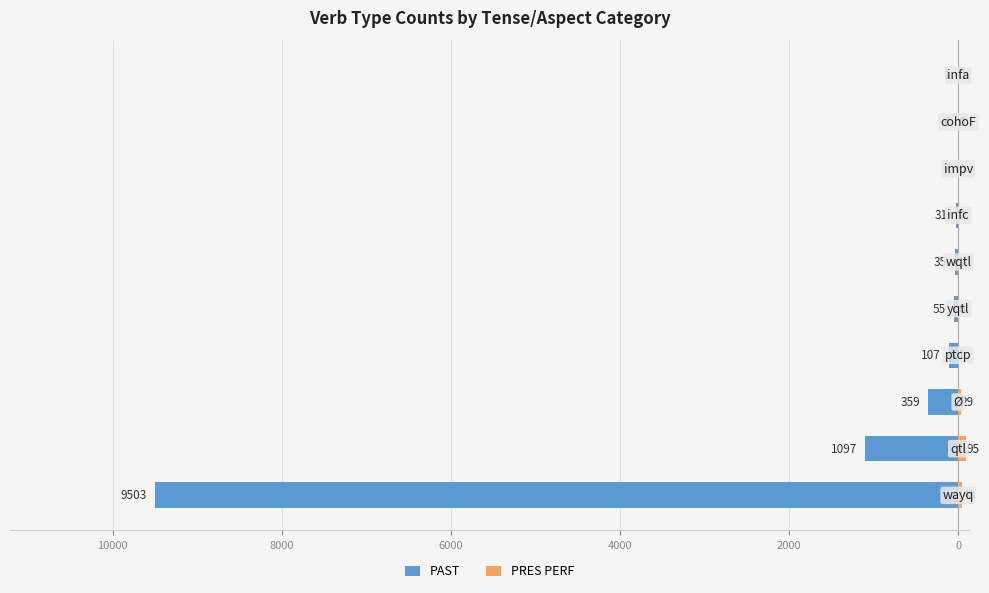

What is the sum of all PRES PERF values?

182